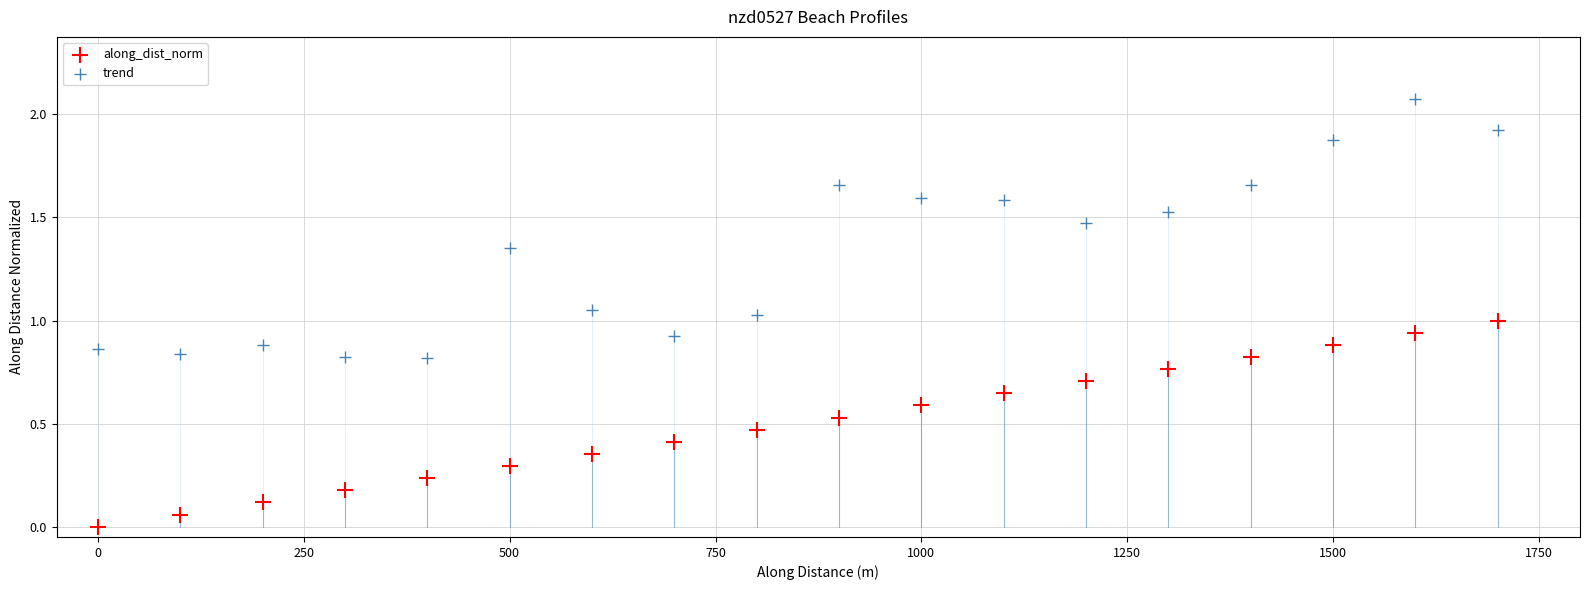

Across all data points, what is the range of X values (max minus min)?

1699.7